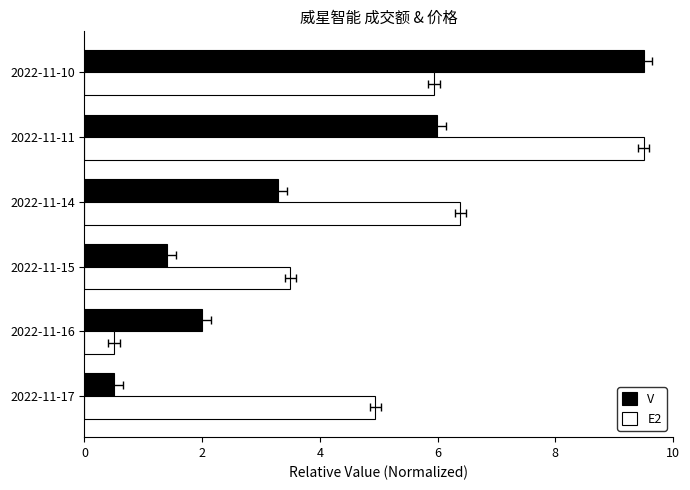

List the series in order of their overall mean, highest first.

E2, V